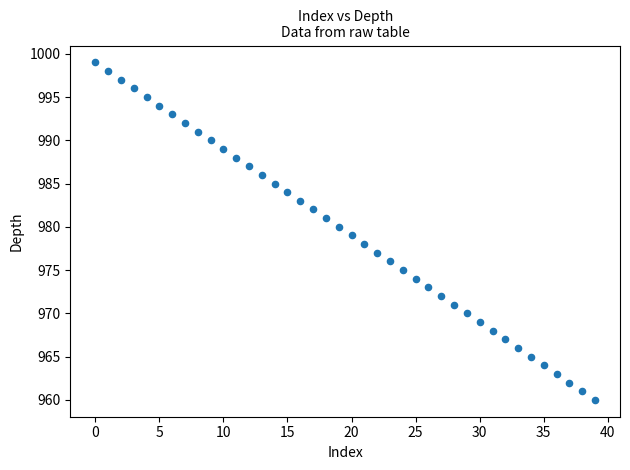

What is the range of Y values (max minus min)?

39